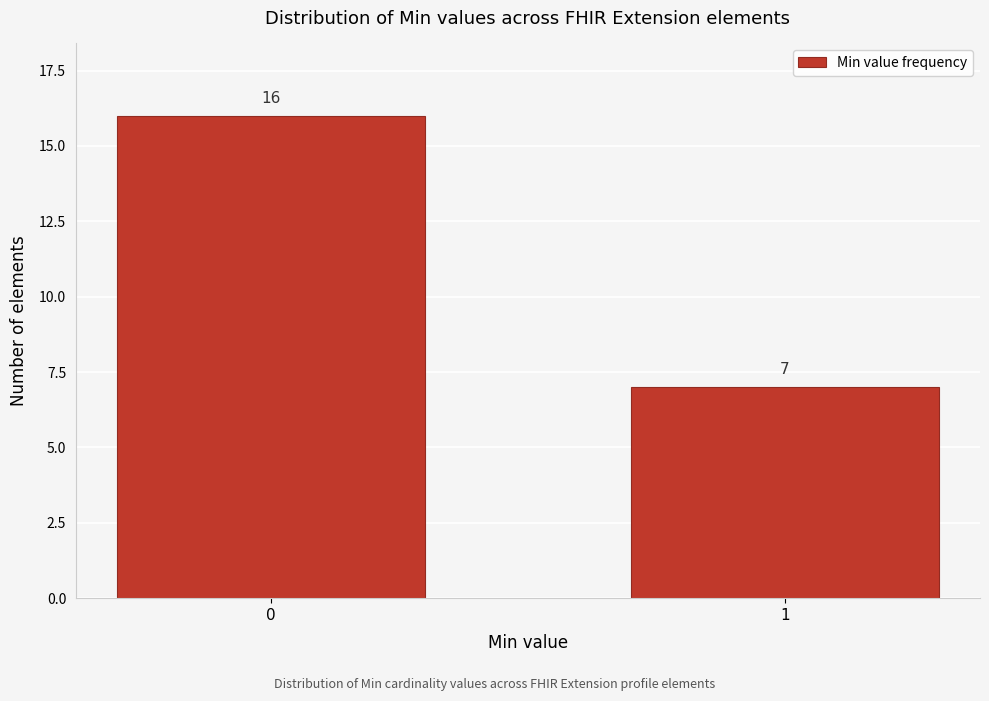

Reading left to right, extract all data points from this chart.

16	7